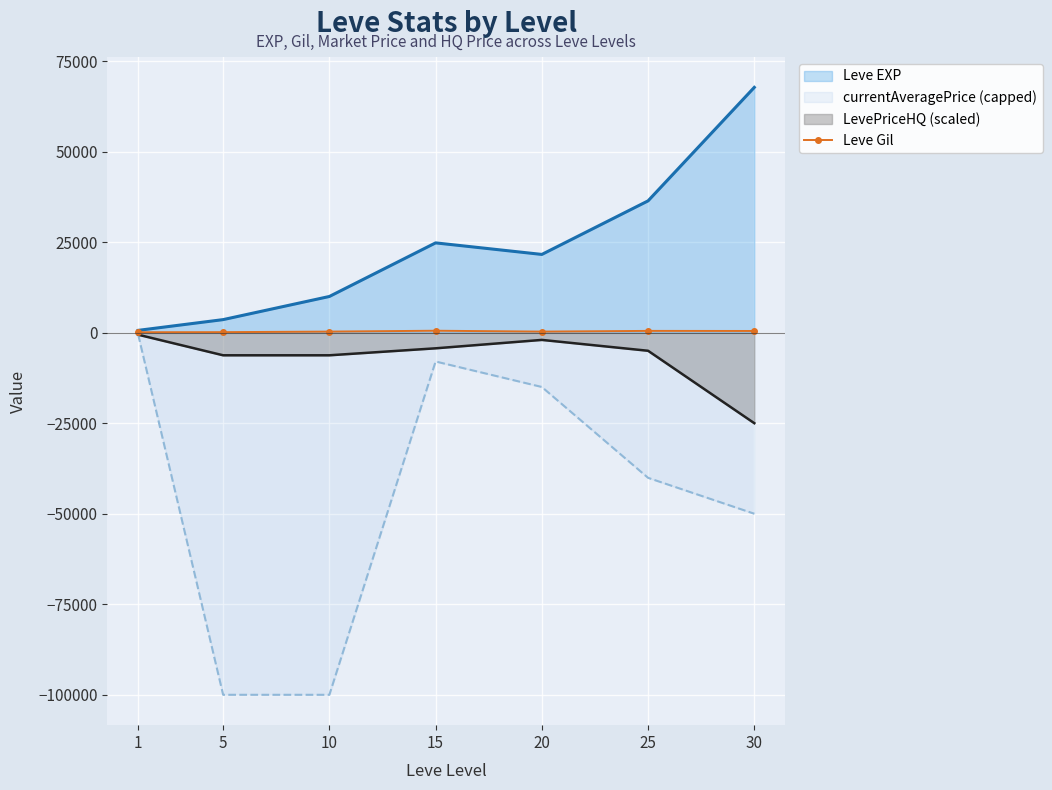

What is the maximum value shown in the chart?

67730.0